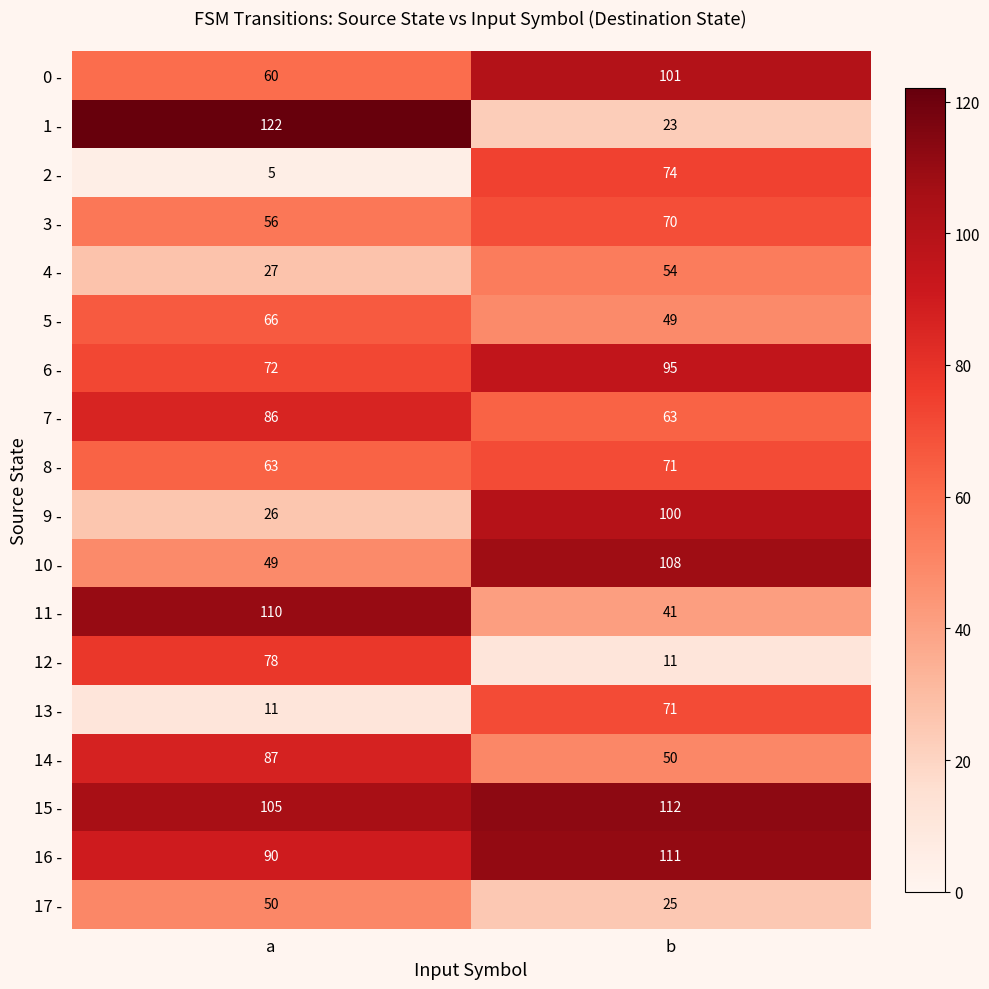

What is the sum of all 10 - values?

157